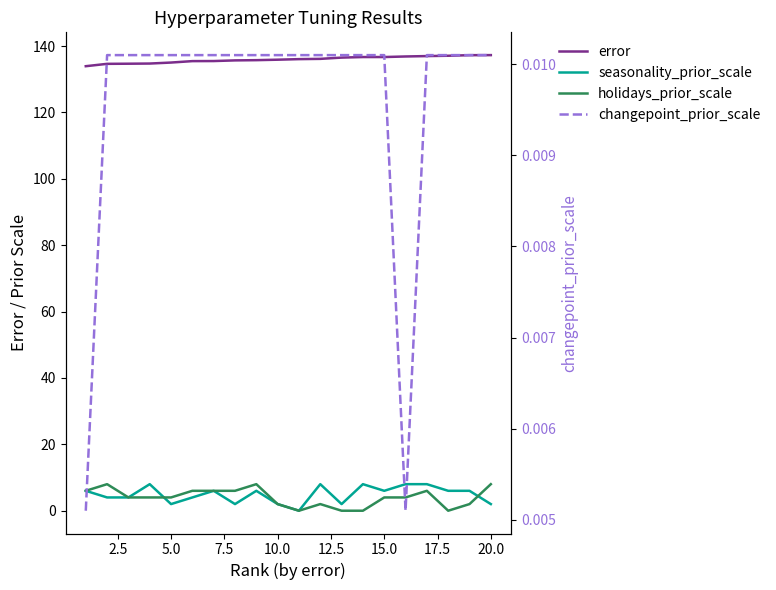

Is the value of seasonality_prior_scale at 10.0 greater than the value of holidays_prior_scale at 18?

No